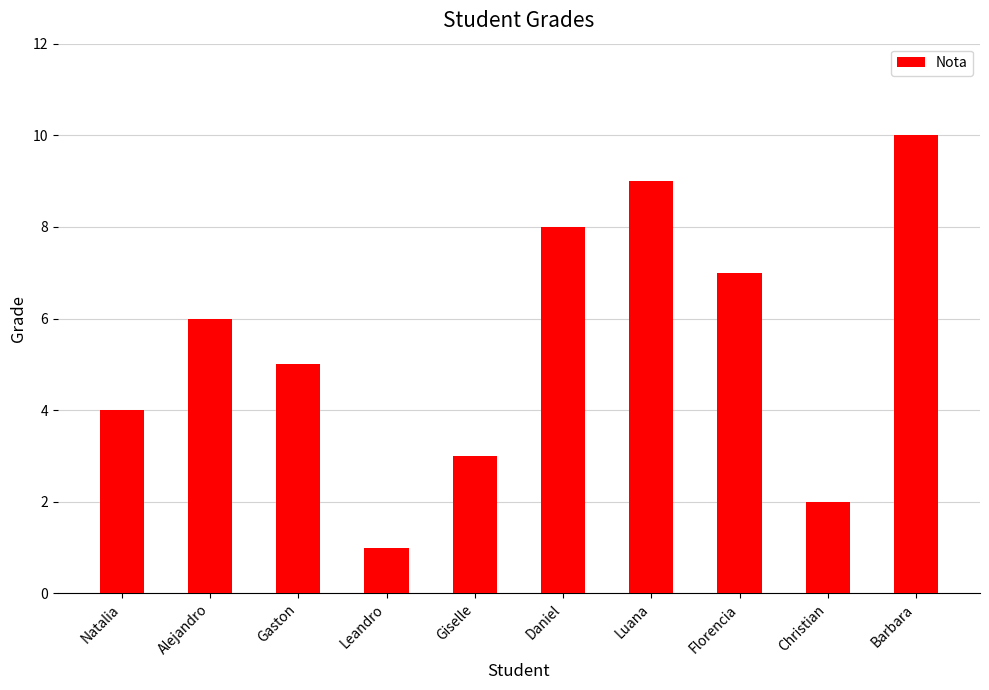

What is the label of the 10th bar from the left?

Barbara